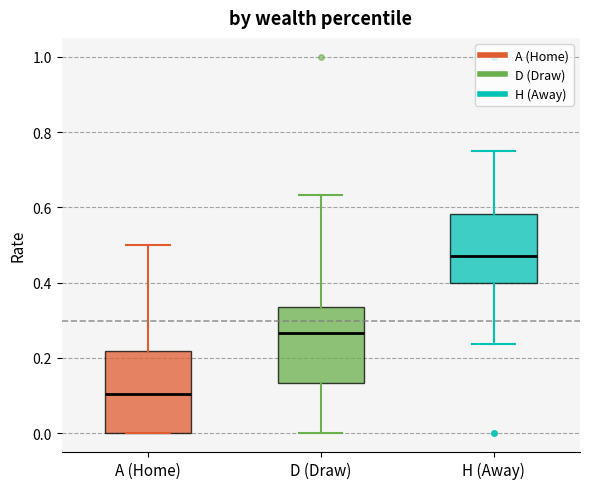

Reading left to right, transcribe this box plot: for each box, give where its median line is, the range the box spans, and where its two whiskers end, as read against the y-axis. The values are not printed on the chart, so give them approximately, as read against the axis.

A (Home): median 0.10, box 0.00 to 0.22, whiskers 0.00 to 0.50
D (Draw): median 0.26, box 0.14 to 0.34, whiskers 0.00 to 0.64
H (Away): median 0.48, box 0.40 to 0.58, whiskers 0.24 to 0.76